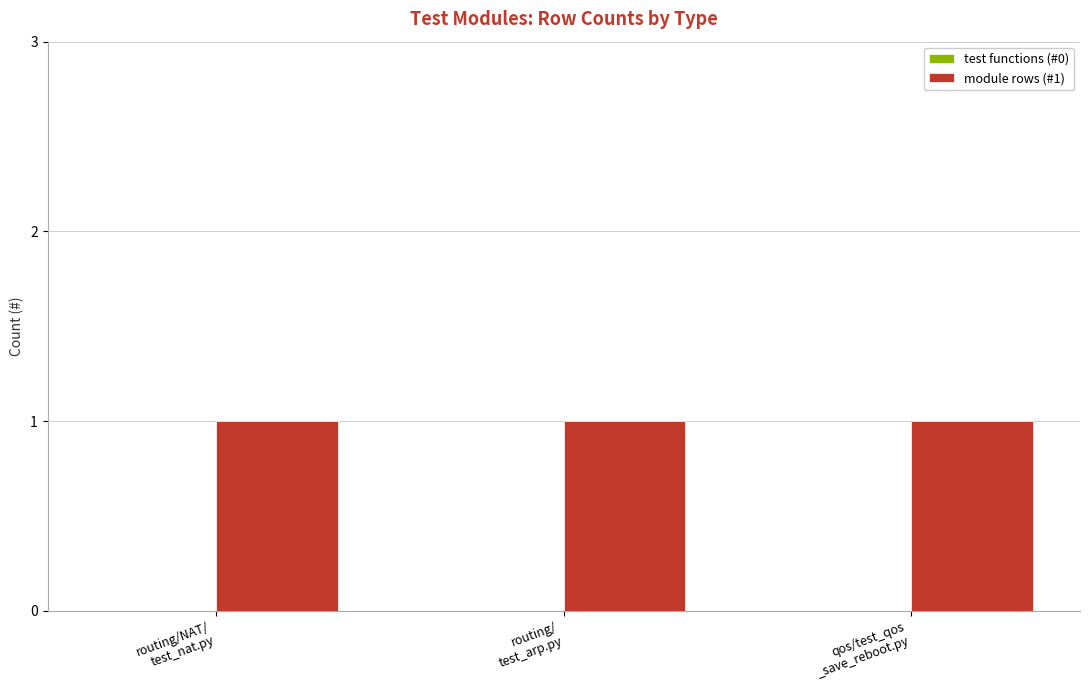

At how many categories does at least one series exceed 0?

3